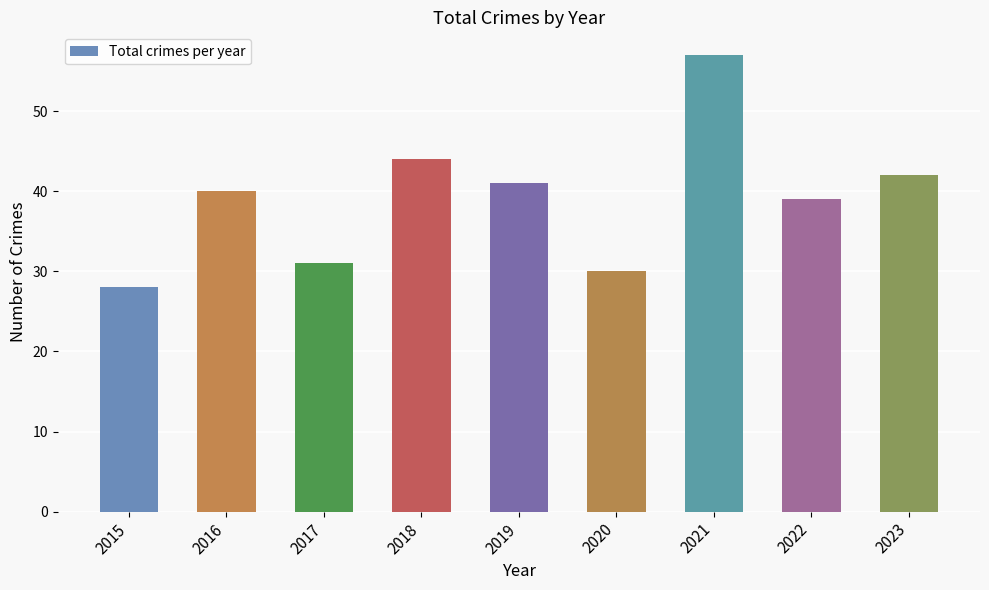

Reading right to left, list all the values displayed in this chart.

42	39	57	30	41	44	31	40	28